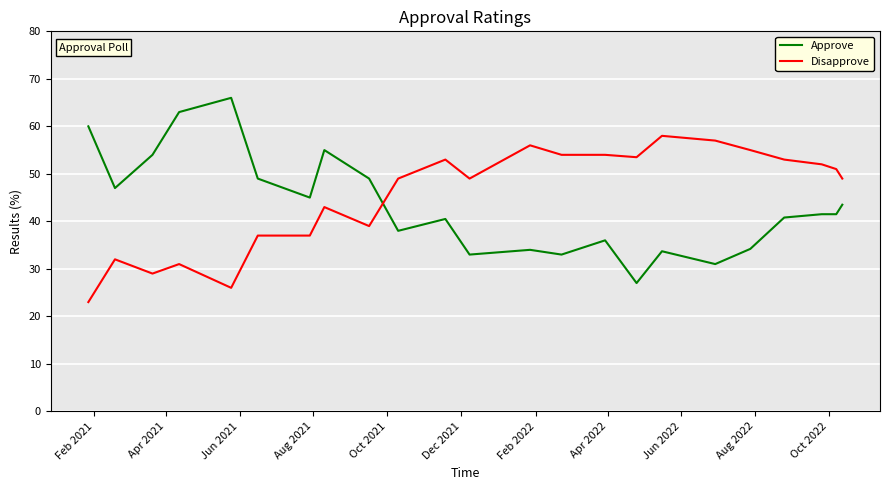

What is the difference between the maximum and minimum values in the Disapprove series?

35.0